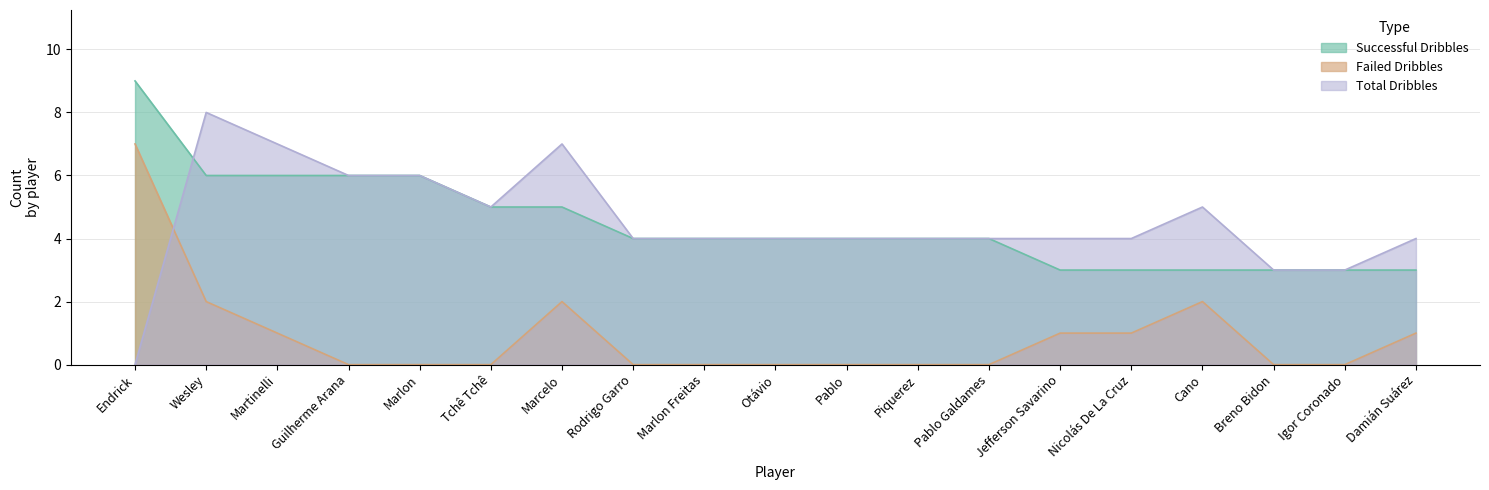

Reading right to left, extract all data points from this chart.

Successful Dribbles: Damián Suárez=3	Igor Coronado=3	Breno Bidon=3	Cano=3	Nicolás De La Cruz=3	Jefferson Savarino=3	Pablo Galdames=4	Piquerez=4	Pablo=4	Otávio=4	Marlon Freitas=4	Rodrigo Garro=4	Marcelo=5	Tchê Tchê=5	Marlon=6	Guilherme Arana=6	Martinelli=6	Wesley=6	Endrick=9
Failed Dribbles: Damián Suárez=1	Igor Coronado=0	Breno Bidon=0	Cano=2	Nicolás De La Cruz=1	Jefferson Savarino=1	Pablo Galdames=0	Piquerez=0	Pablo=0	Otávio=0	Marlon Freitas=0	Rodrigo Garro=0	Marcelo=2	Tchê Tchê=0	Marlon=0	Guilherme Arana=0	Martinelli=1	Wesley=2	Endrick=7
Total Dribbles: Damián Suárez=4	Igor Coronado=3	Breno Bidon=3	Cano=5	Nicolás De La Cruz=4	Jefferson Savarino=4	Pablo Galdames=4	Piquerez=4	Pablo=4	Otávio=4	Marlon Freitas=4	Rodrigo Garro=4	Marcelo=7	Tchê Tchê=5	Marlon=6	Guilherme Arana=6	Martinelli=7	Wesley=8	Endrick=0